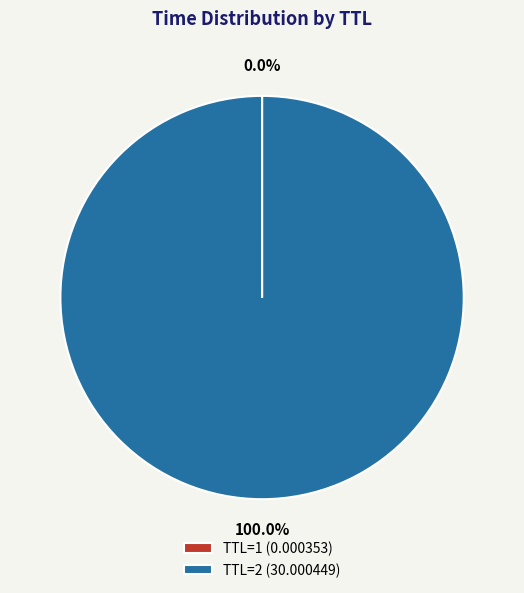

Which slice represents more than half of the pie?

TTL=2 (30.000449)